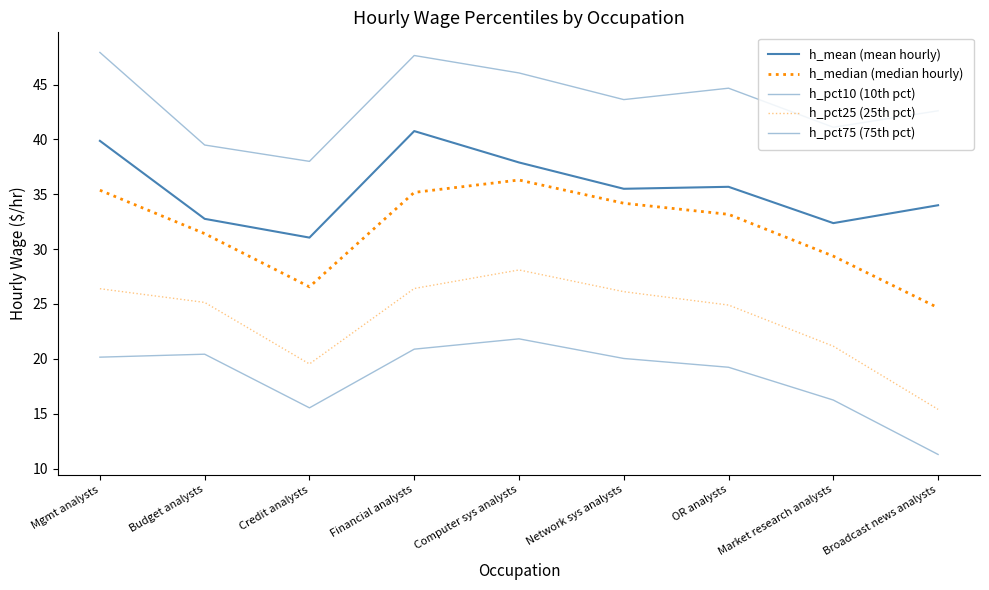

Where is h_mean (mean hourly) nearest to the value 35?

Network sys analysts